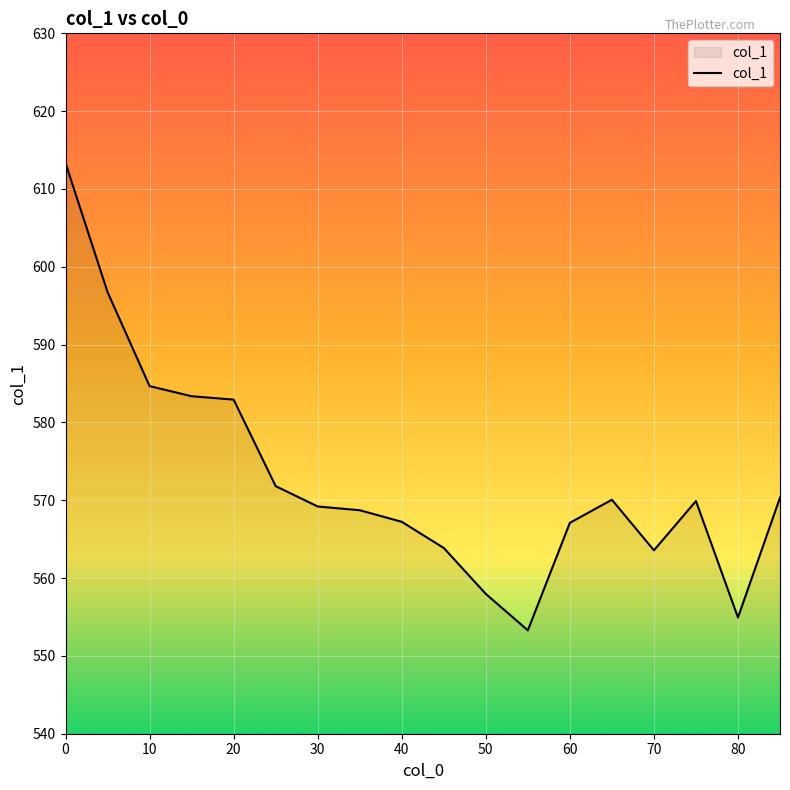

How many categories are shown in the chart?

18